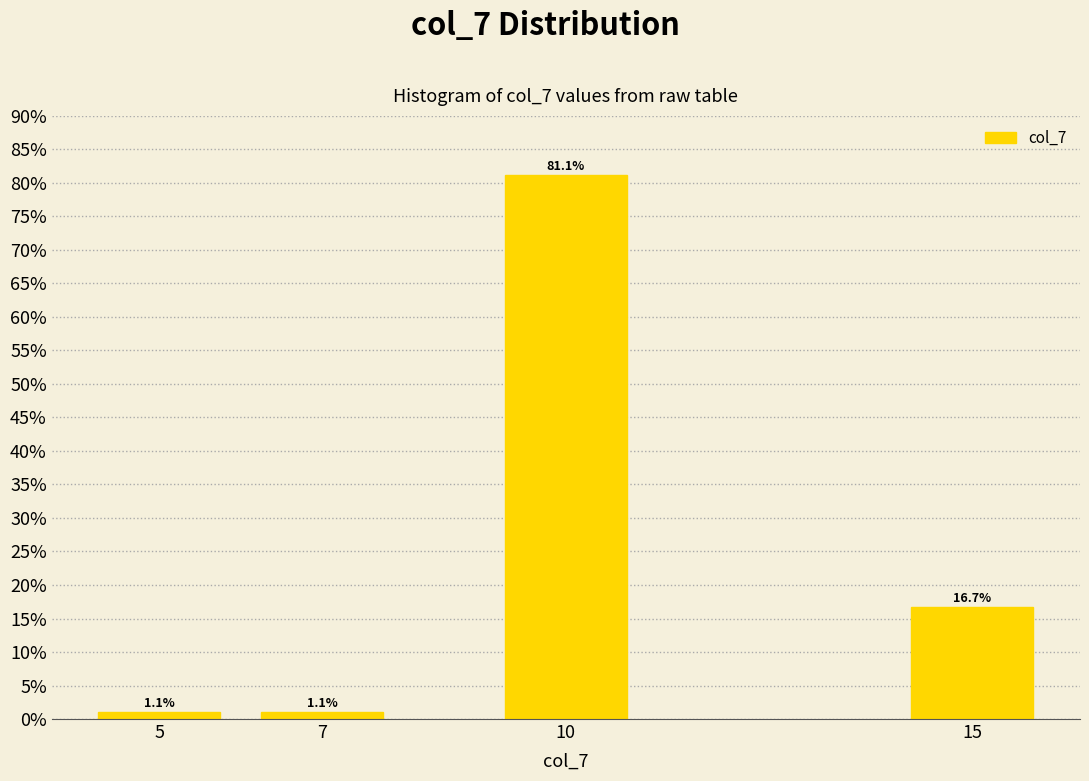

Reading left to right, list all the values displayed in this chart.

5=1.1	7=1.1	10=81.1	15=16.7